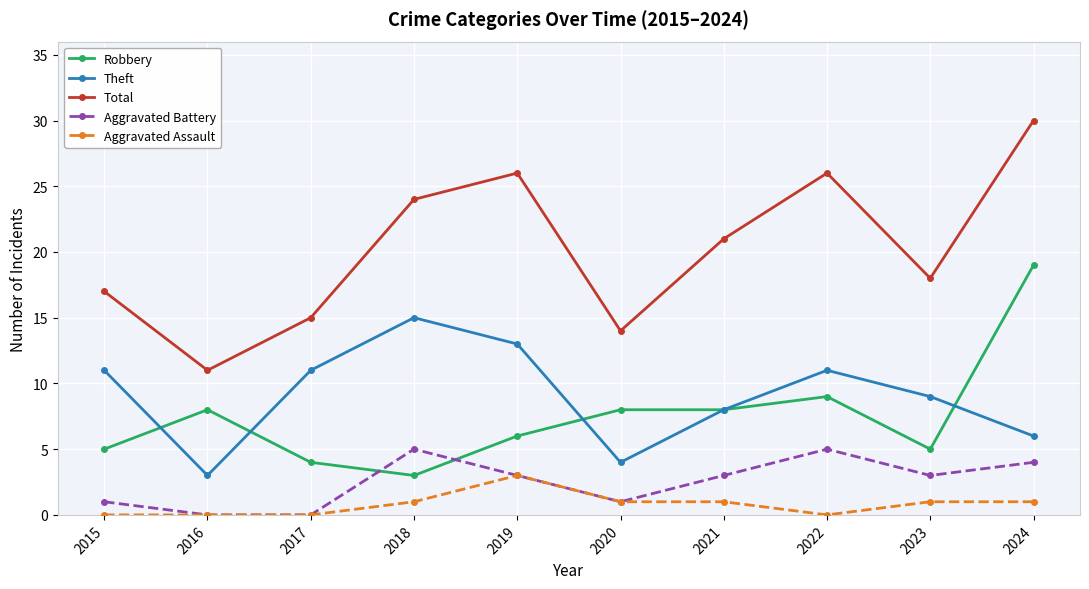

What is the sum of the Aggravated Battery values at 2019 and 2016?

3